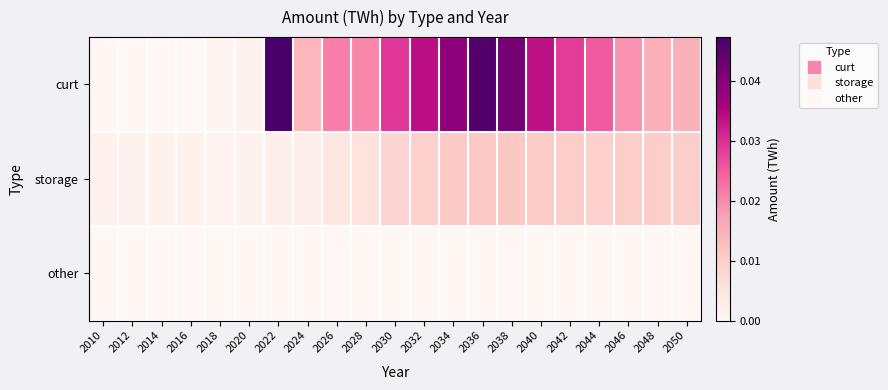

Which series has the widest spread of values?

curt